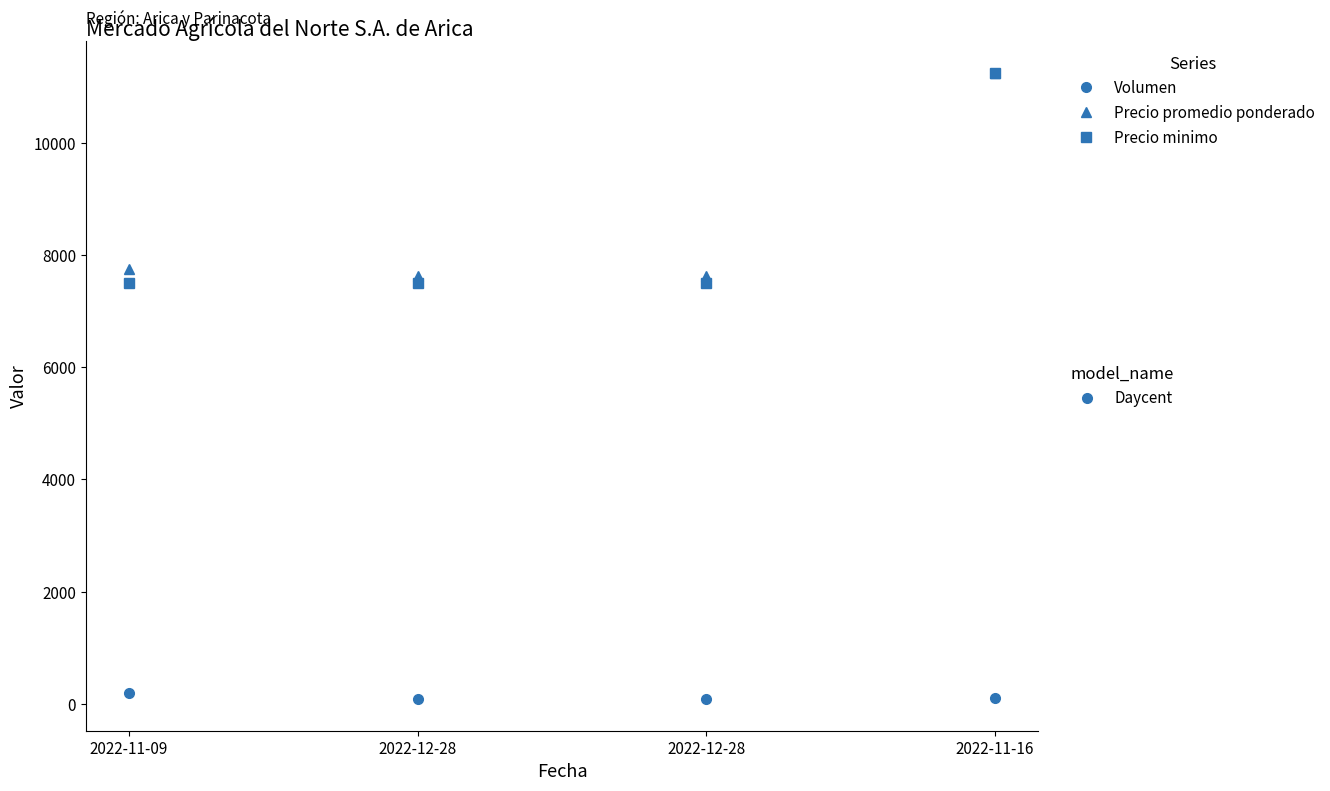

How many series are shown in this chart?

3